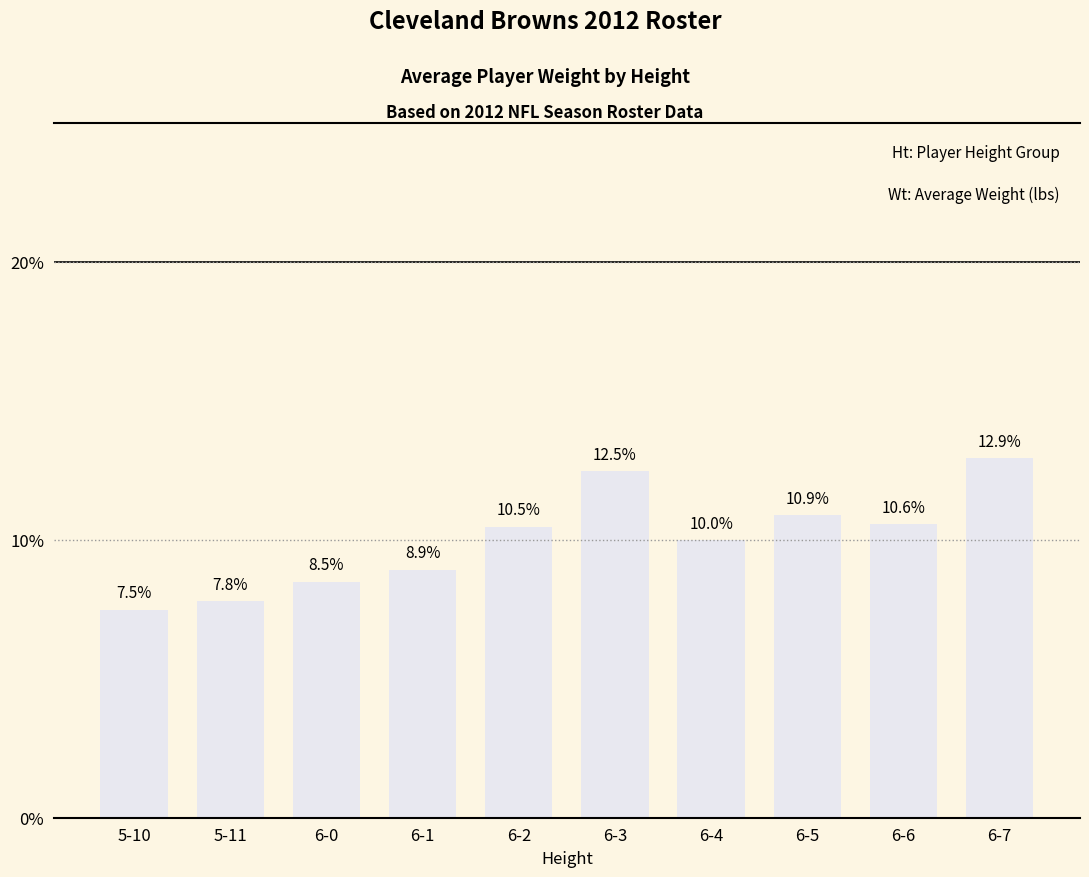

What is the label of the 10th bar from the left?

6-7